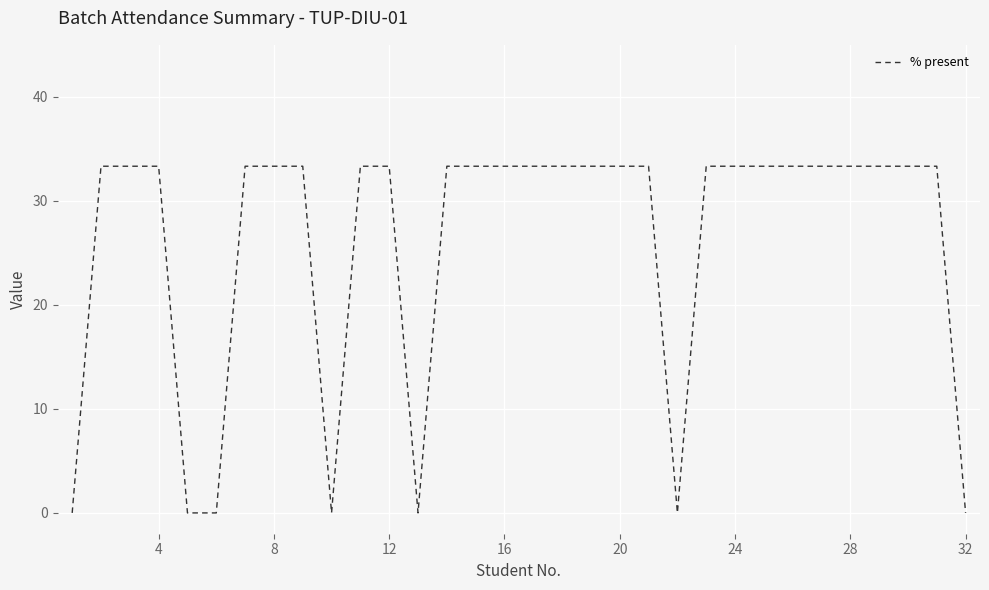

What is the greatest value displayed?

33.3